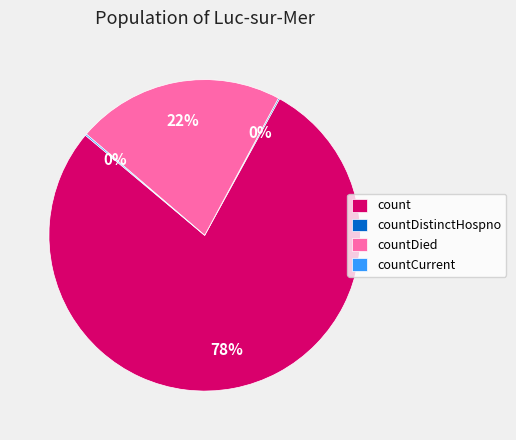

Is it true that count is 89% of the pie?

False